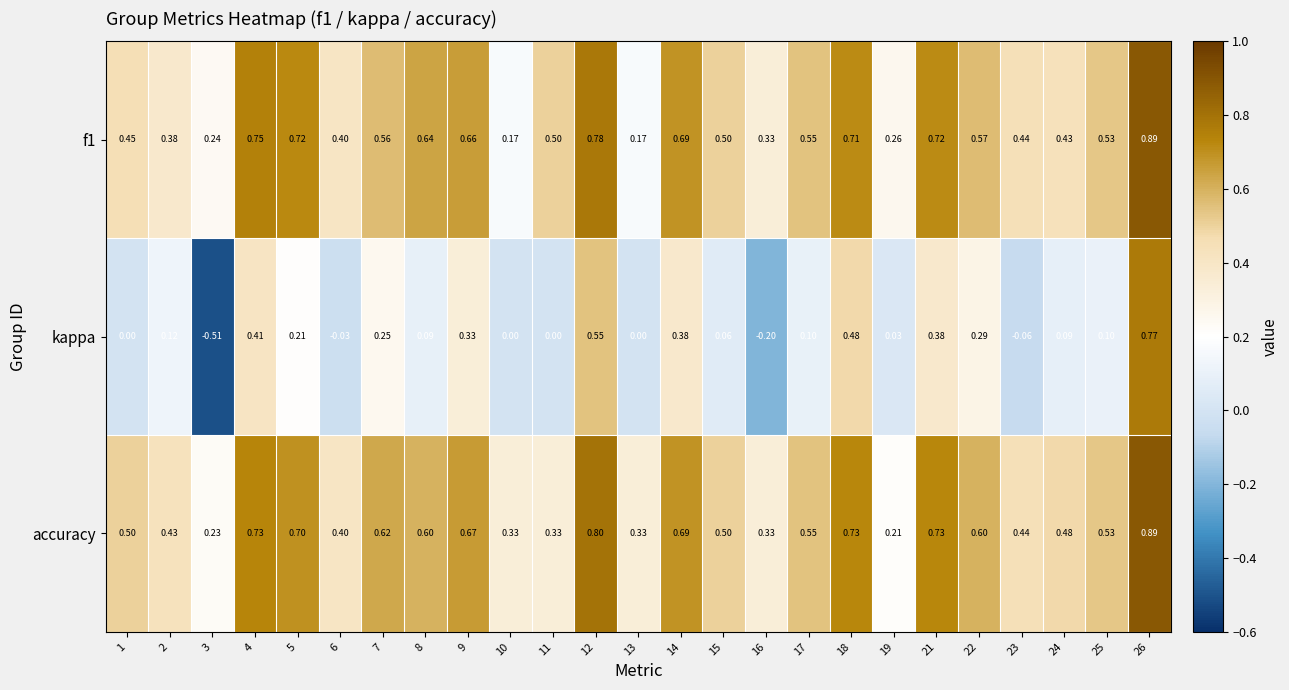

Which series has the widest spread of values?

kappa